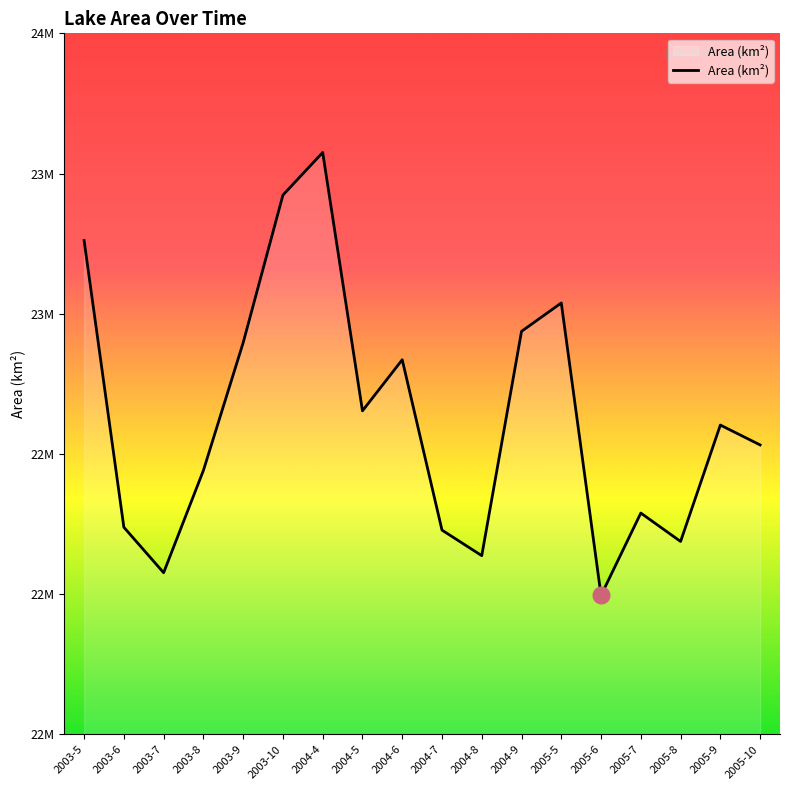

List the labels in order of value, smallest first.

2005-6, 2003-7, 2004-8, 2005-8, 2004-7, 2003-6, 2005-7, 2003-8, 2005-10, 2005-9, 2004-5, 2004-6, 2003-9, 2004-9, 2005-5, 2003-5, 2003-10, 2004-4